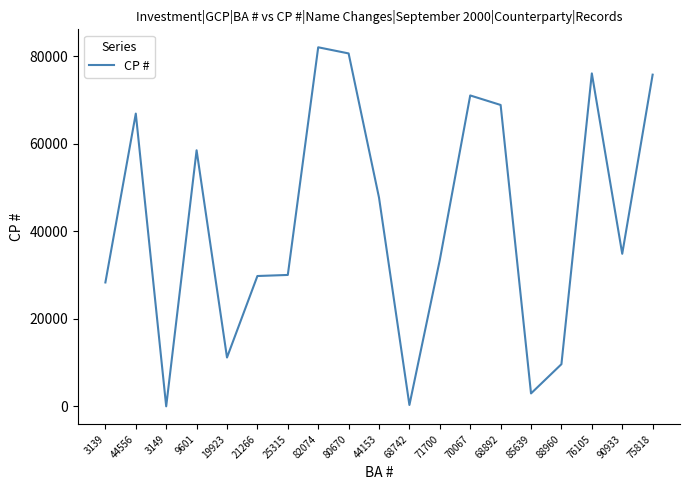

The value at 90933 is 34880. True or false?

True